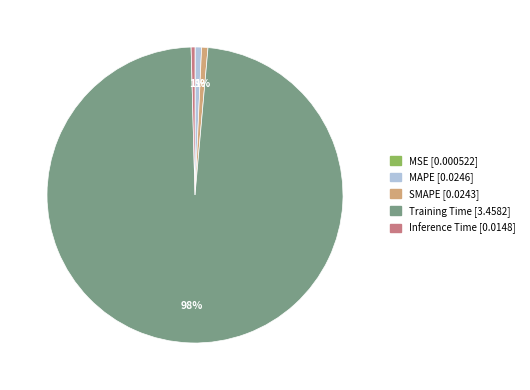

Is it true that SMAPE is 1% of the pie?

True